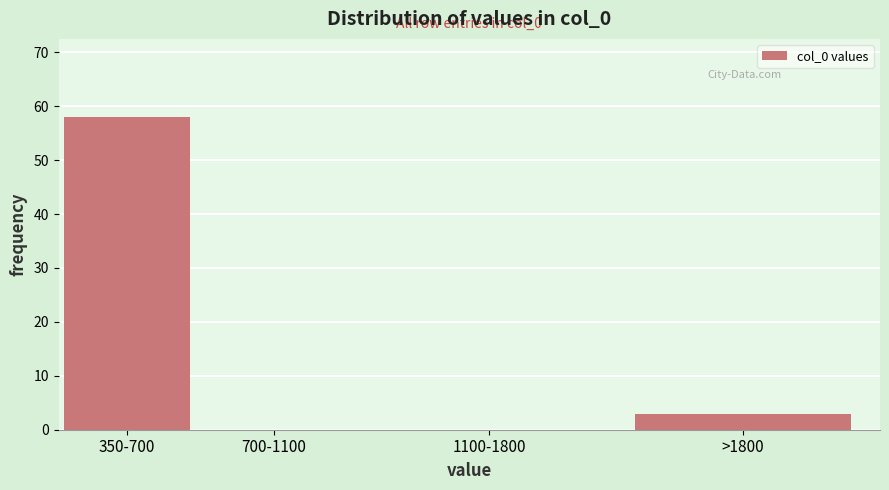

Reading left to right, what are all the values shown in this chart?

350-700=58	700-1100=0	1100-1800=0	>1800=3